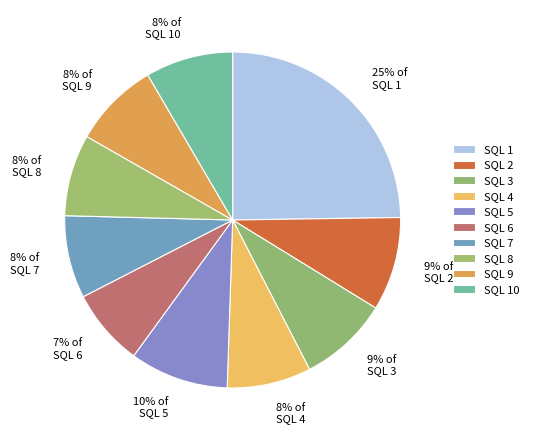

Is there a majority slice in this chart?

No